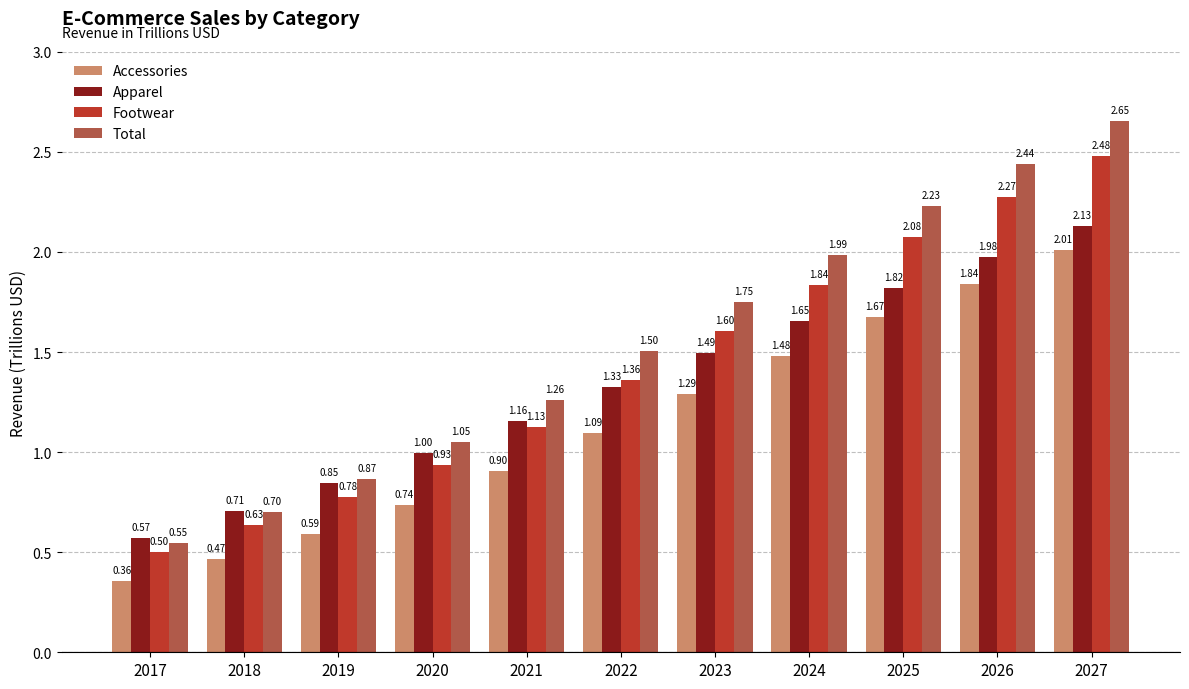

The value of Accessories at 2019 is 0.8. True or false?

False